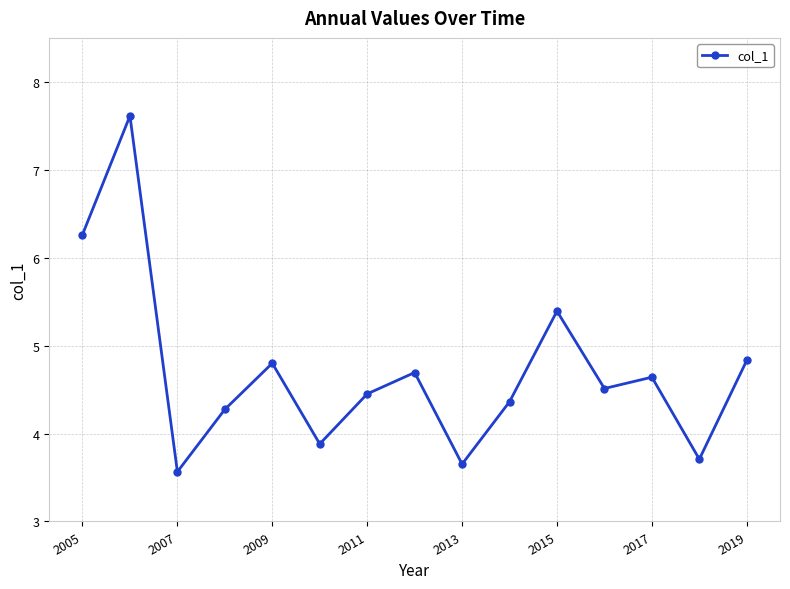

Reading left to right, transcribe all the data shown in this chart.

6.3	7.6	3.6	4.3	4.8	3.9	4.5	4.7	3.7	4.4	5.4	4.5	4.6	3.7	4.8